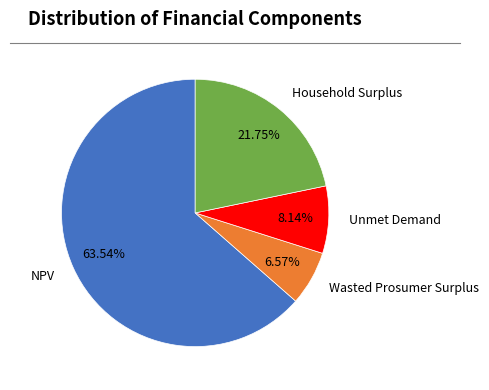

To the nearest percent, what is the difference between the Wasted Prosumer Surplus and Household Surplus slice percentages?

15%